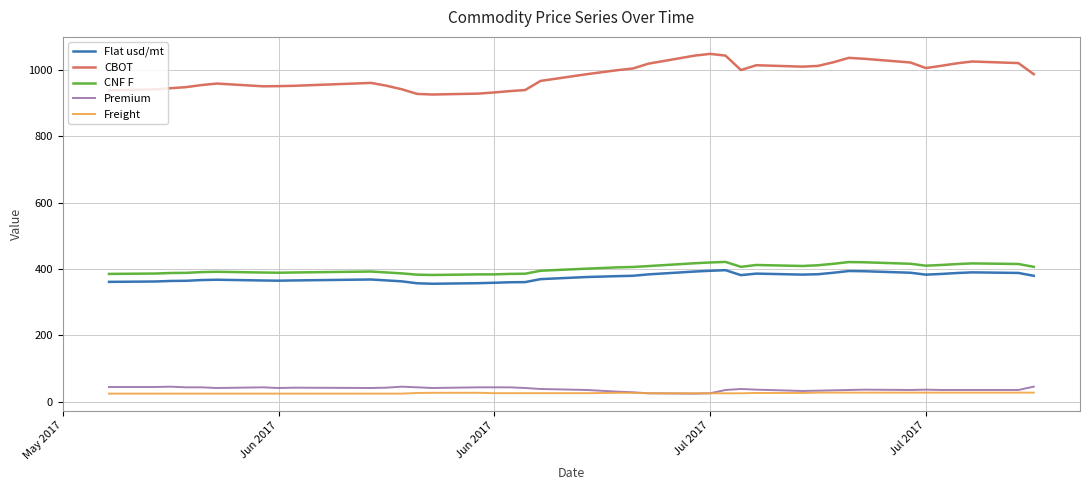

What is the smallest value displayed?

24.0